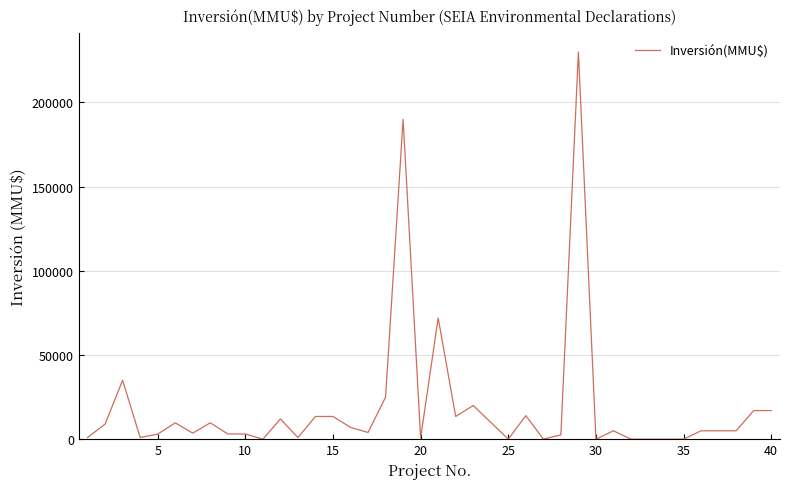

What is the greatest value displayed?

230000